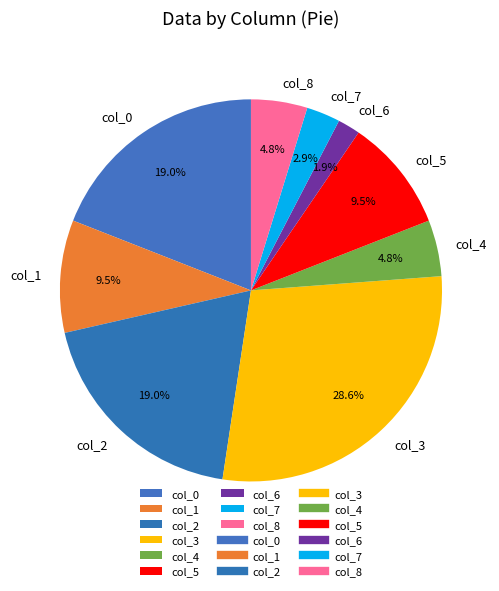

Which slice is the largest?

col_3